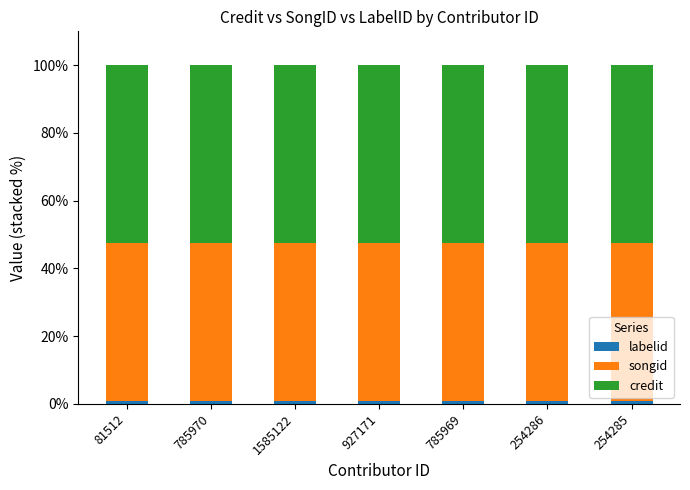

What is the label of the 3rd bar from the left?

1585122